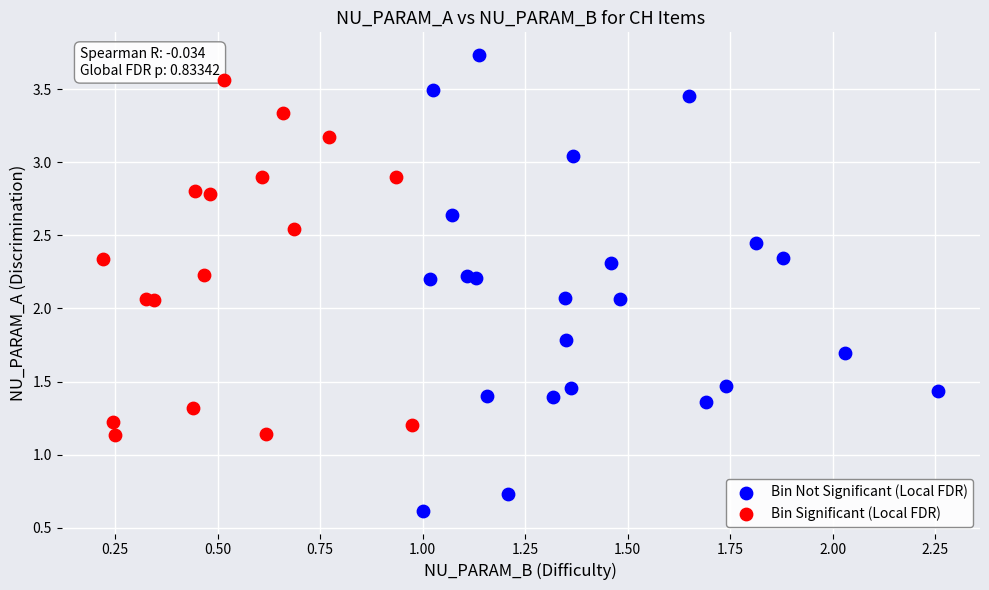

Which series contains the highest Y value?

Bin Not Significant (Local FDR)